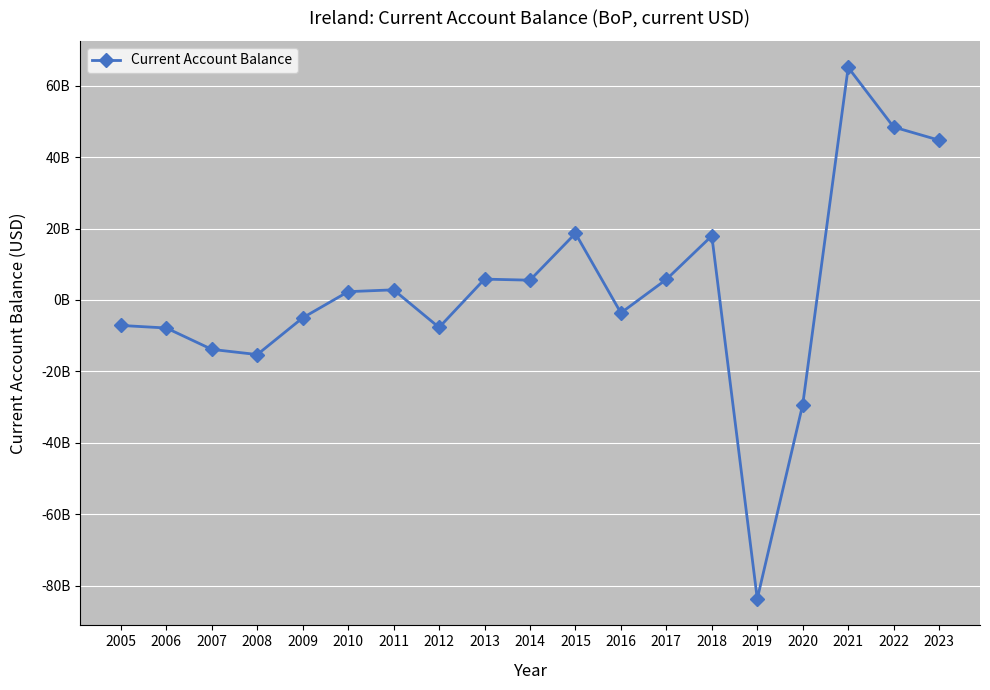

Is this an area chart (filled region under the line)?

No